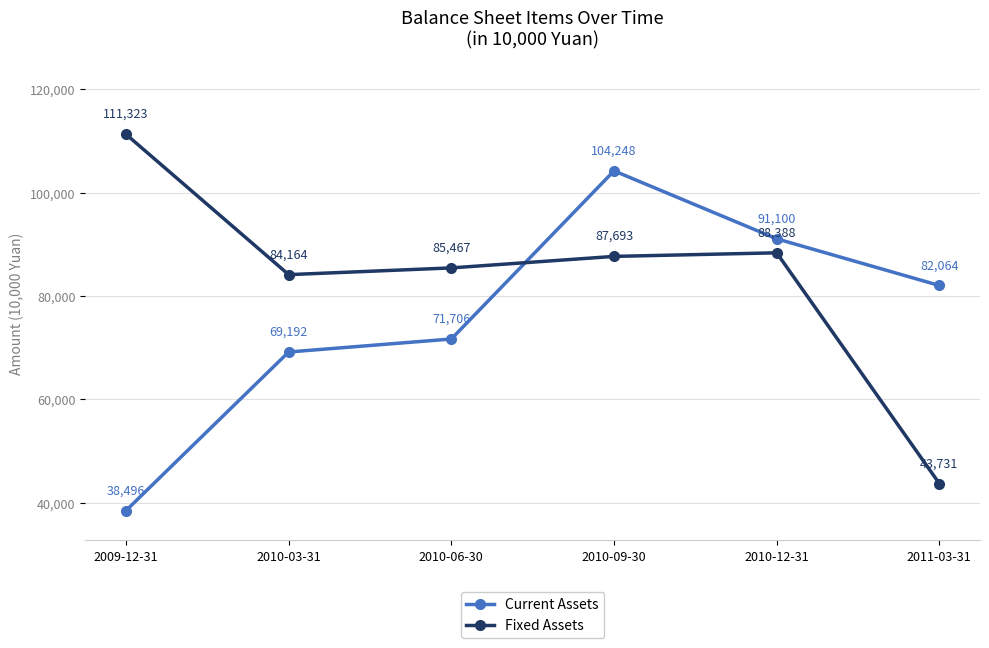

What is the difference between the maximum and second lowest values in the Fixed Assets series?

27159